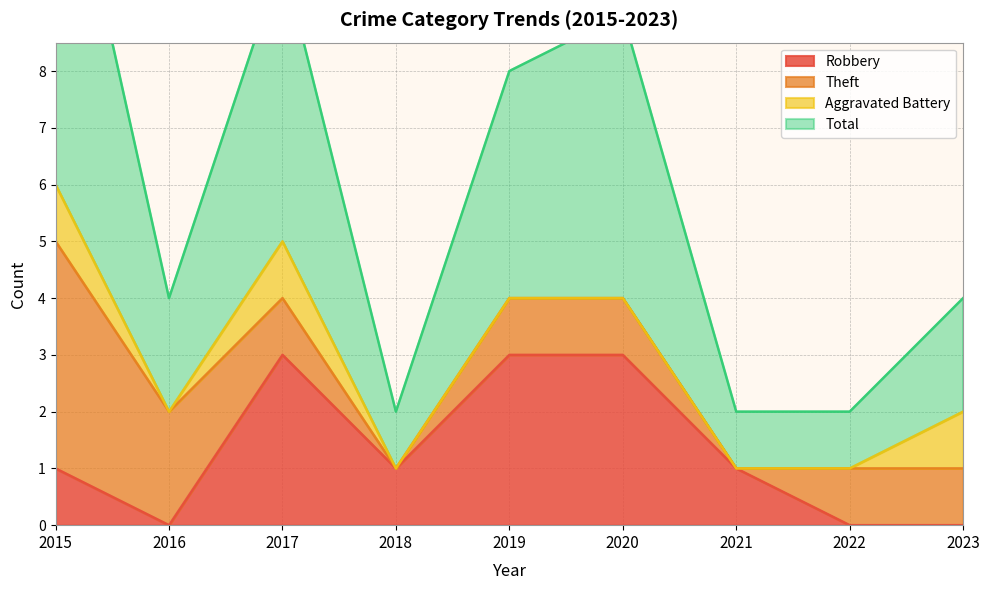

Does the chart display data point markers on the line(s)?

No